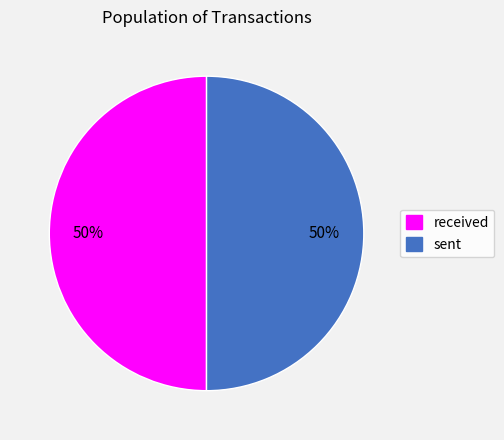

What percentage is the received slice, to the nearest percent?

50%